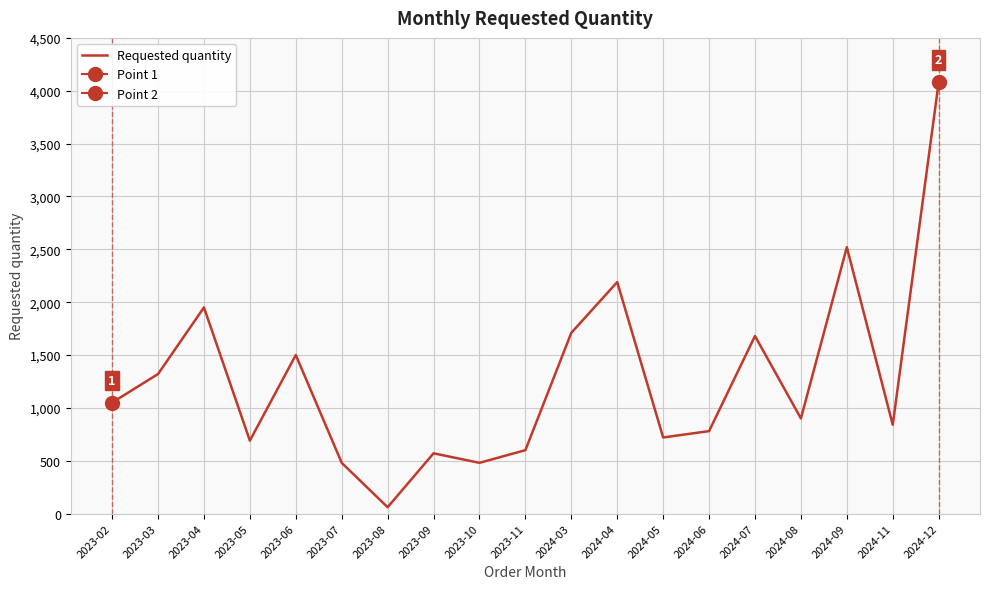

Count the number of data series in this chart.

1